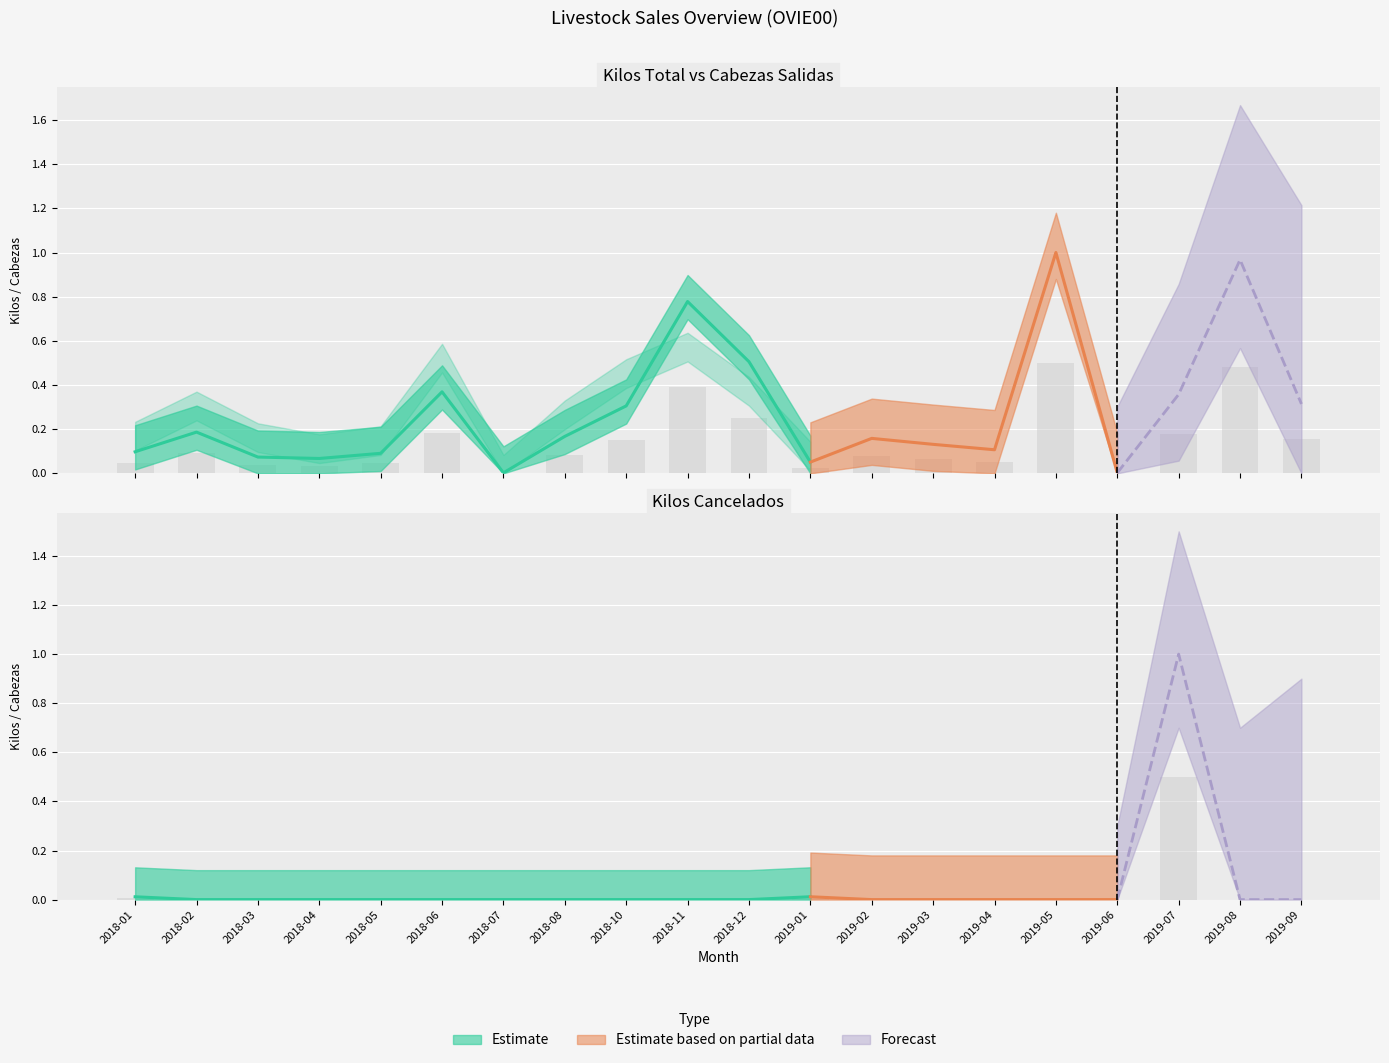

True or false: Kilos Cancelados has a value of 0.2 at 2018-02.

False